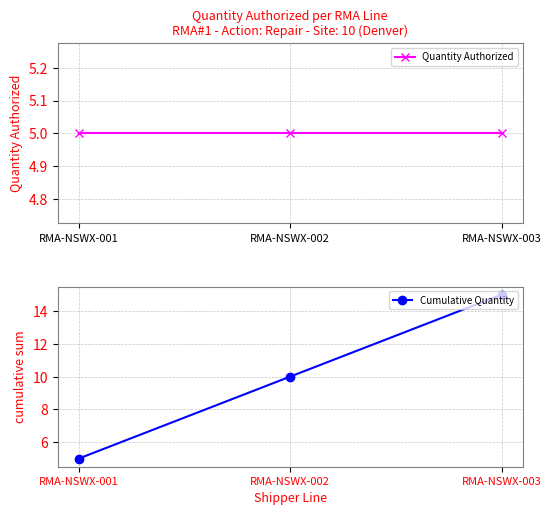

True or false: Quantity Authorized has a value of 3 at RMA-NSWX-003.

False